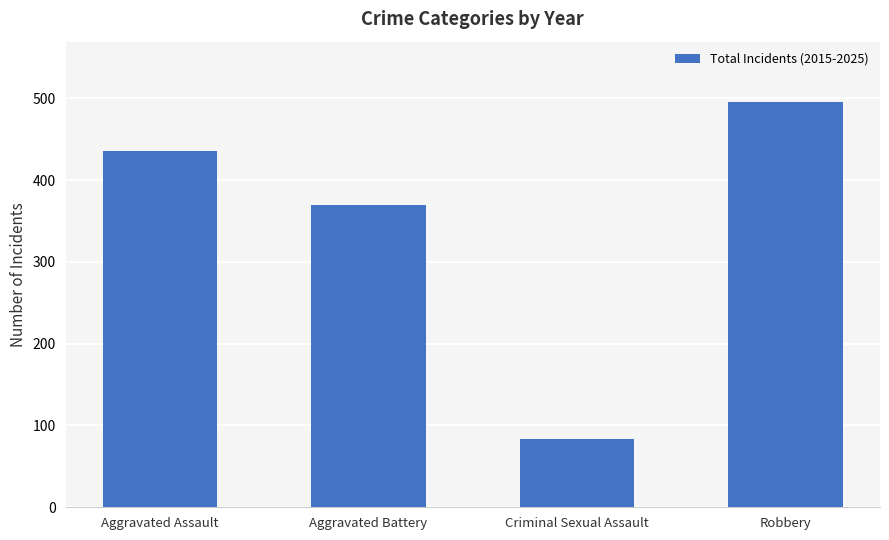

Rank the categories by value from highest to lowest.

Robbery, Aggravated Assault, Aggravated Battery, Criminal Sexual Assault